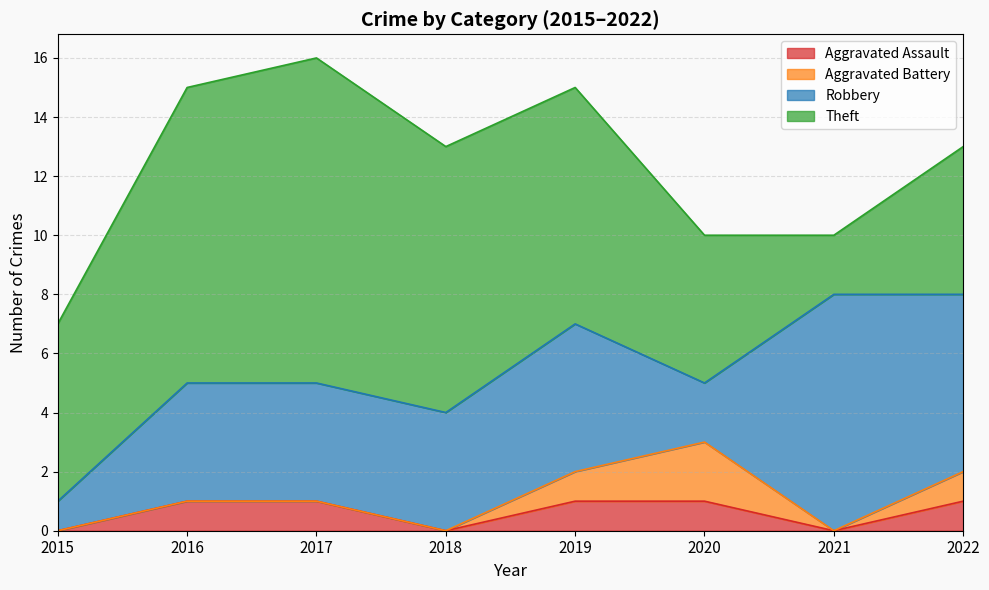

Count the Aggravated Assault values in the range 0 to 1.

8